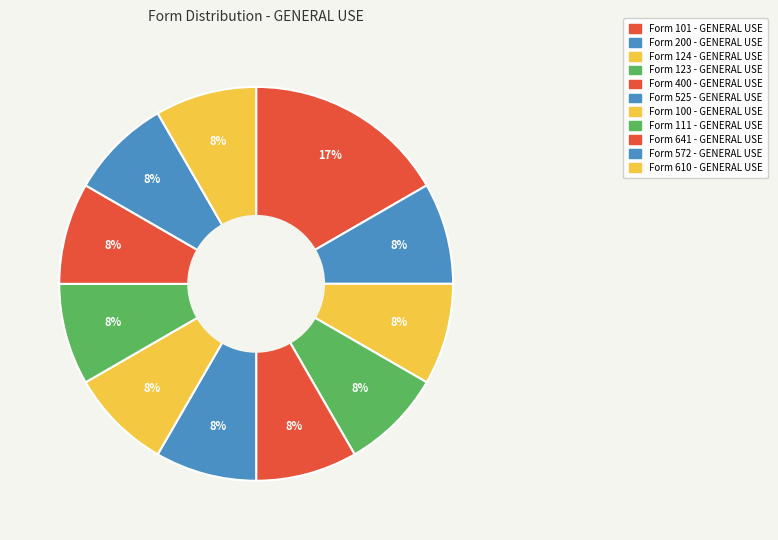

Which category has the biggest portion of the pie?

Form 101 - GENERAL USE